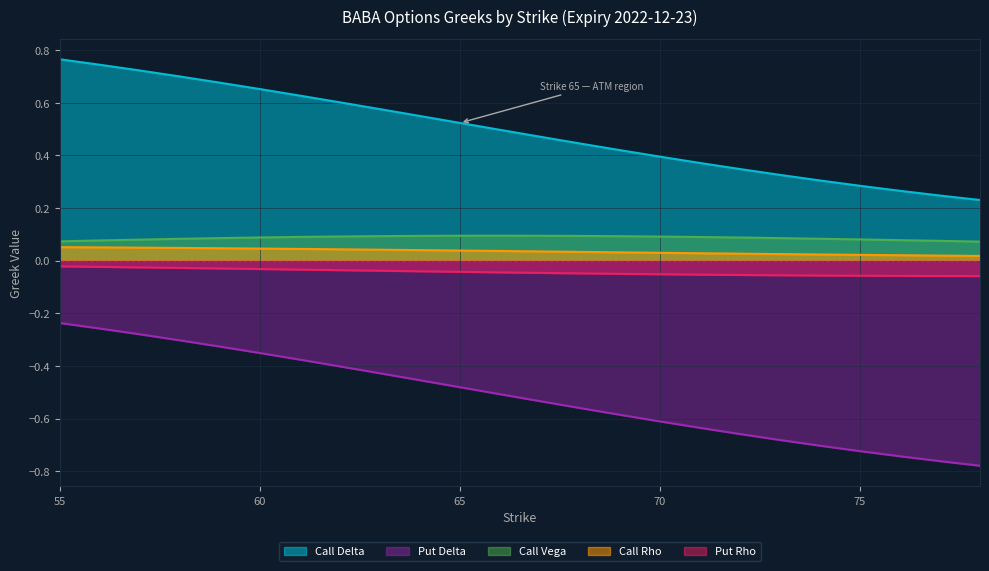

How many lines are shown in the chart?

5